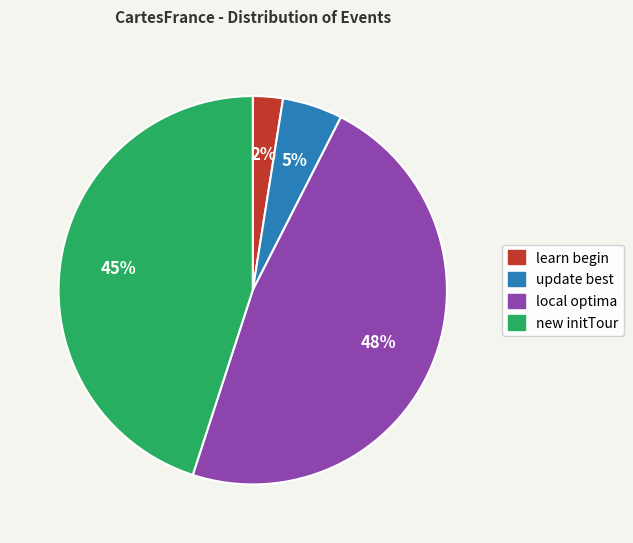

The new initTour slice represents 45% of the pie. True or false?

True